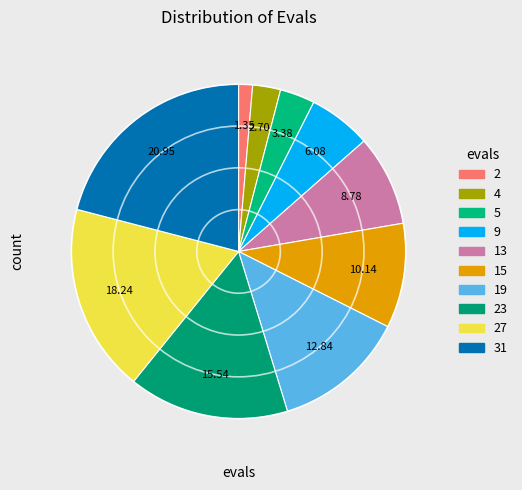

Count the number of slices in the pie.

10